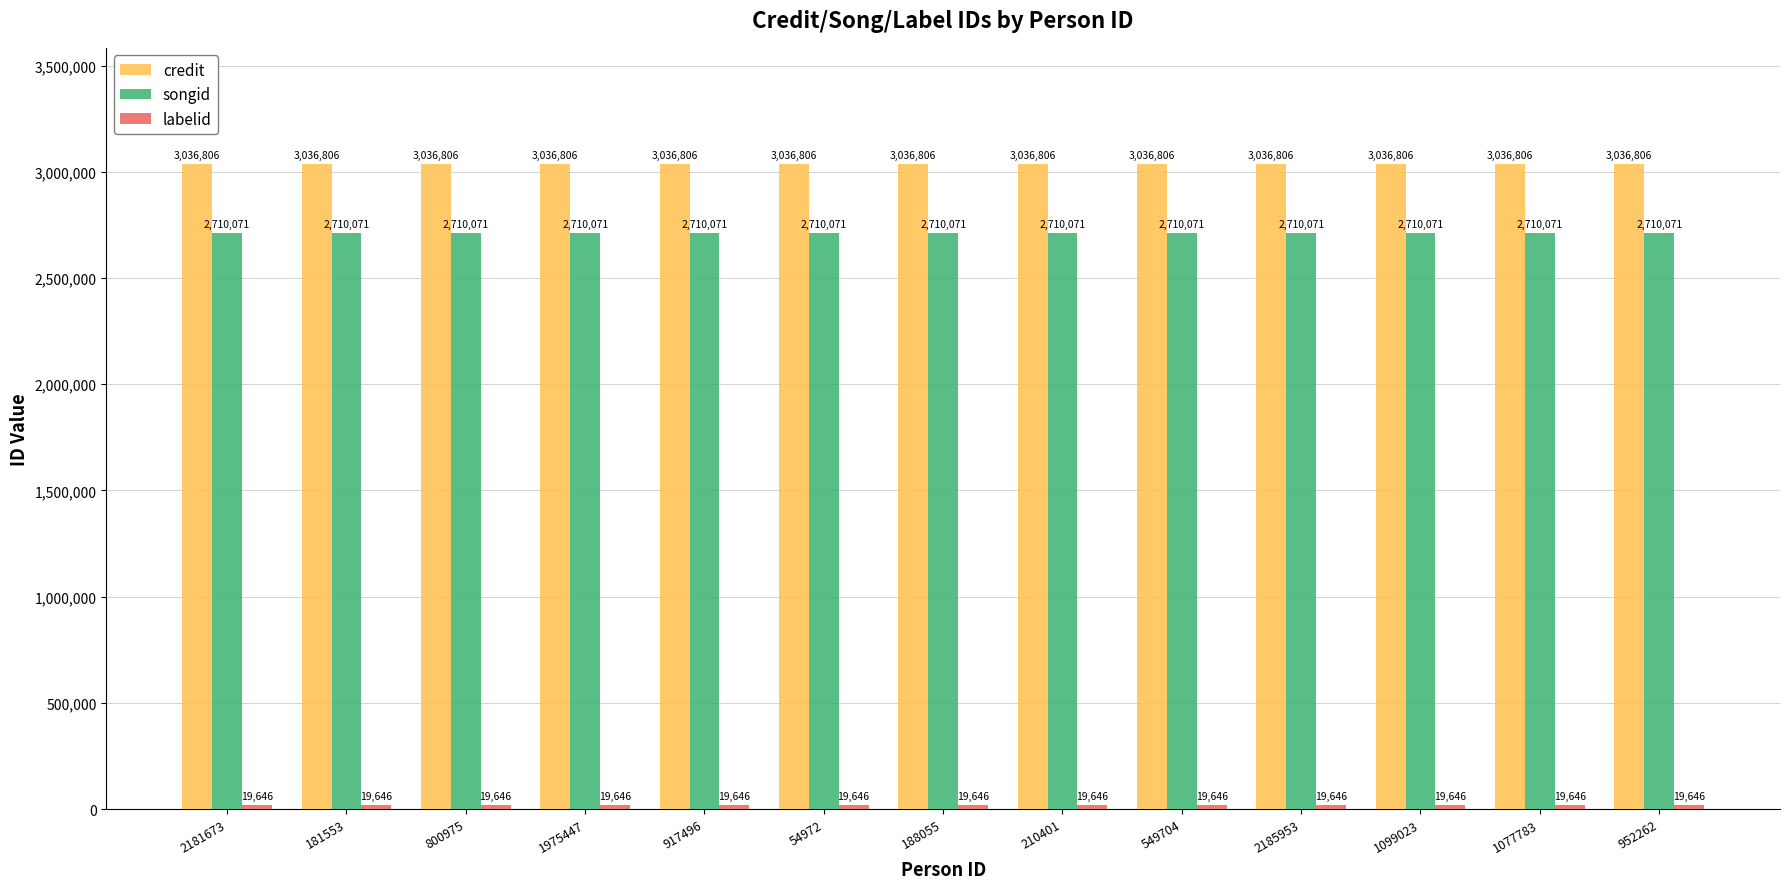

What is the smallest value displayed?

19646